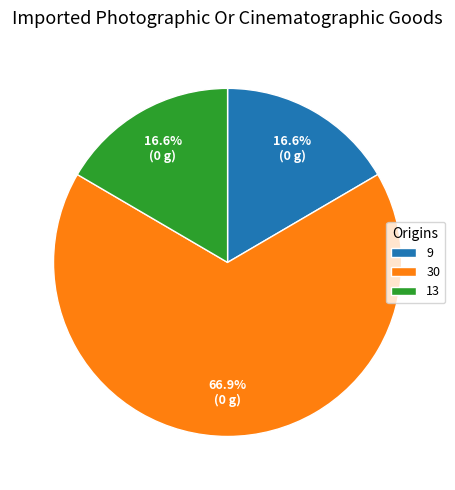

To the nearest percent, what is the average slice percentage?

33%